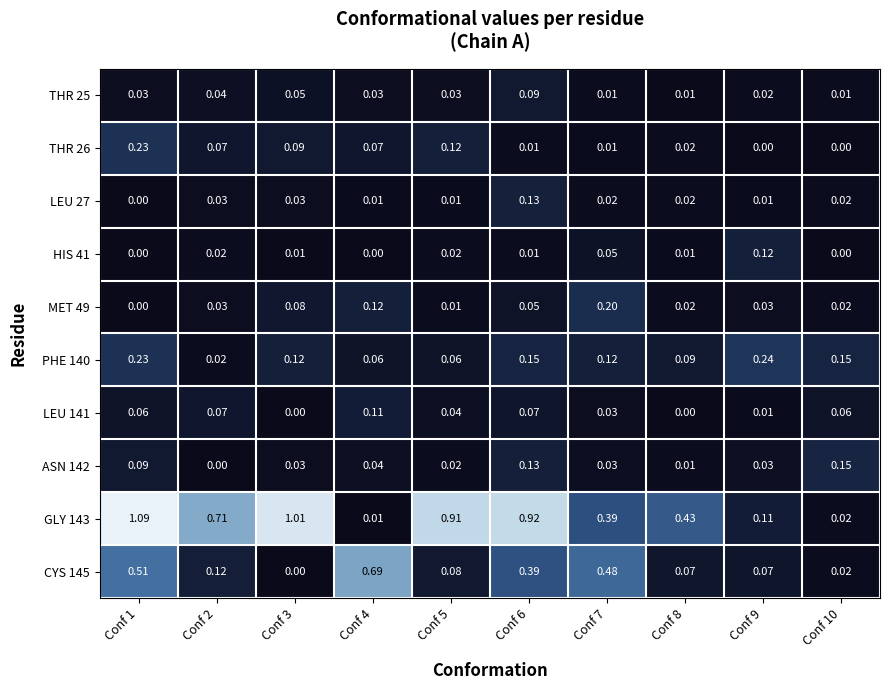

Reading right to left, list all the values displayed in this chart.

THR 25: Conf 10=0.0	Conf 9=0.0	Conf 8=0.0	Conf 7=0.0	Conf 6=0.1	Conf 5=0.0	Conf 4=0.0	Conf 3=0.1	Conf 2=0.0	Conf 1=0.0
THR 26: Conf 10=0.0	Conf 9=0.0	Conf 8=0.0	Conf 7=0.0	Conf 6=0.0	Conf 5=0.1	Conf 4=0.1	Conf 3=0.1	Conf 2=0.1	Conf 1=0.2
LEU 27: Conf 10=0.0	Conf 9=0.0	Conf 8=0.0	Conf 7=0.0	Conf 6=0.1	Conf 5=0.0	Conf 4=0.0	Conf 3=0.0	Conf 2=0.0	Conf 1=0.0
HIS 41: Conf 10=0.0	Conf 9=0.1	Conf 8=0.0	Conf 7=0.1	Conf 6=0.0	Conf 5=0.0	Conf 4=0.0	Conf 3=0.0	Conf 2=0.0	Conf 1=0.0
MET 49: Conf 10=0.0	Conf 9=0.0	Conf 8=0.0	Conf 7=0.2	Conf 6=0.1	Conf 5=0.0	Conf 4=0.1	Conf 3=0.1	Conf 2=0.0	Conf 1=0.0
PHE 140: Conf 10=0.1	Conf 9=0.2	Conf 8=0.1	Conf 7=0.1	Conf 6=0.1	Conf 5=0.1	Conf 4=0.1	Conf 3=0.1	Conf 2=0.0	Conf 1=0.2
LEU 141: Conf 10=0.1	Conf 9=0.0	Conf 8=0.0	Conf 7=0.0	Conf 6=0.1	Conf 5=0.0	Conf 4=0.1	Conf 3=0.0	Conf 2=0.1	Conf 1=0.1
ASN 142: Conf 10=0.1	Conf 9=0.0	Conf 8=0.0	Conf 7=0.0	Conf 6=0.1	Conf 5=0.0	Conf 4=0.0	Conf 3=0.0	Conf 2=0.0	Conf 1=0.1
GLY 143: Conf 10=0.0	Conf 9=0.1	Conf 8=0.4	Conf 7=0.4	Conf 6=0.9	Conf 5=0.9	Conf 4=0.0	Conf 3=1.0	Conf 2=0.7	Conf 1=1.1
CYS 145: Conf 10=0.0	Conf 9=0.1	Conf 8=0.1	Conf 7=0.5	Conf 6=0.4	Conf 5=0.1	Conf 4=0.7	Conf 3=0.0	Conf 2=0.1	Conf 1=0.5